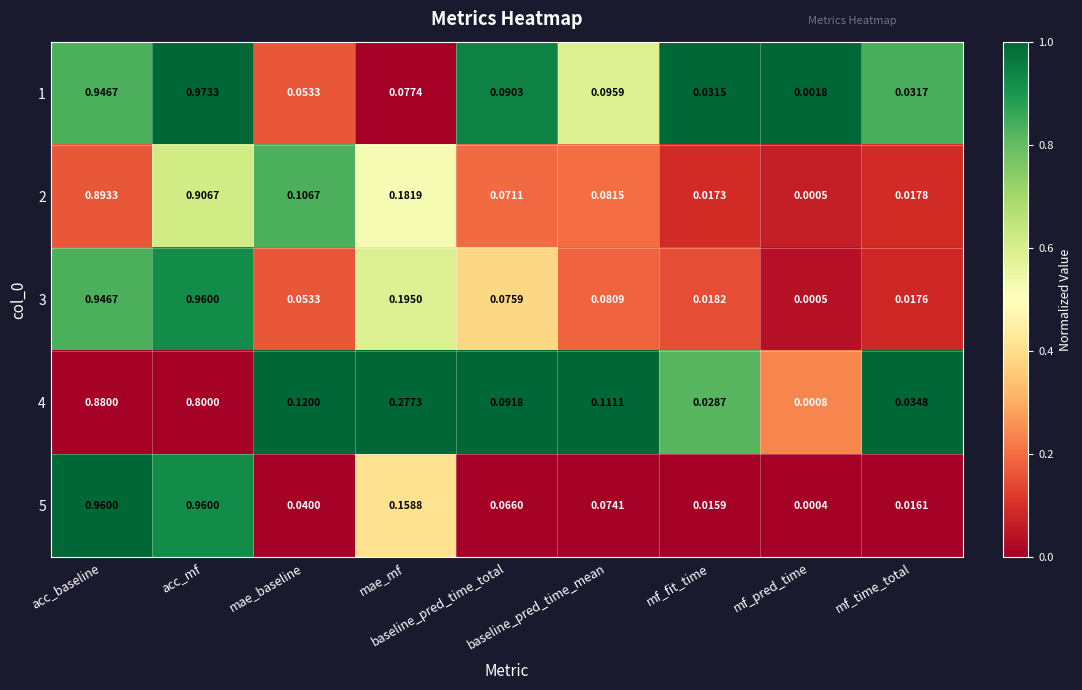

Which series has the widest spread of values?

1